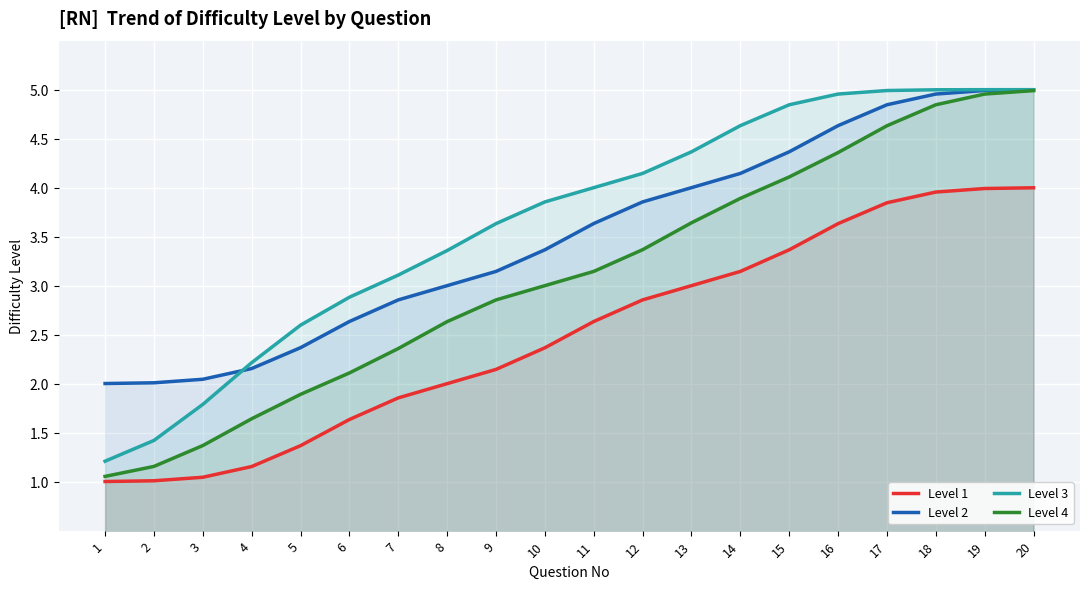

What is the difference between the highest and lowest values at 19?

1.0